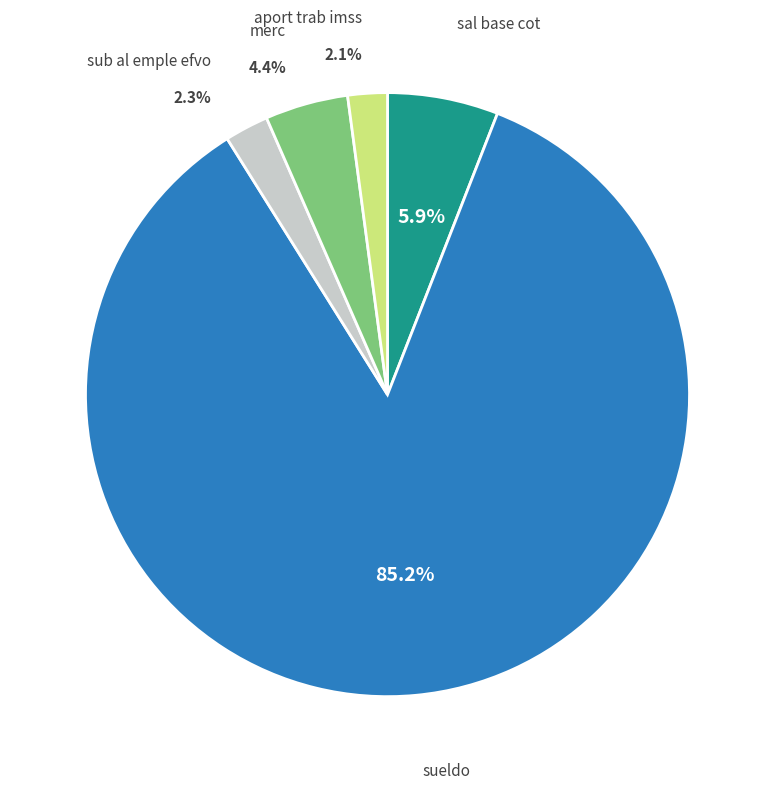

Is there any slice that represents more than half of the pie?

Yes